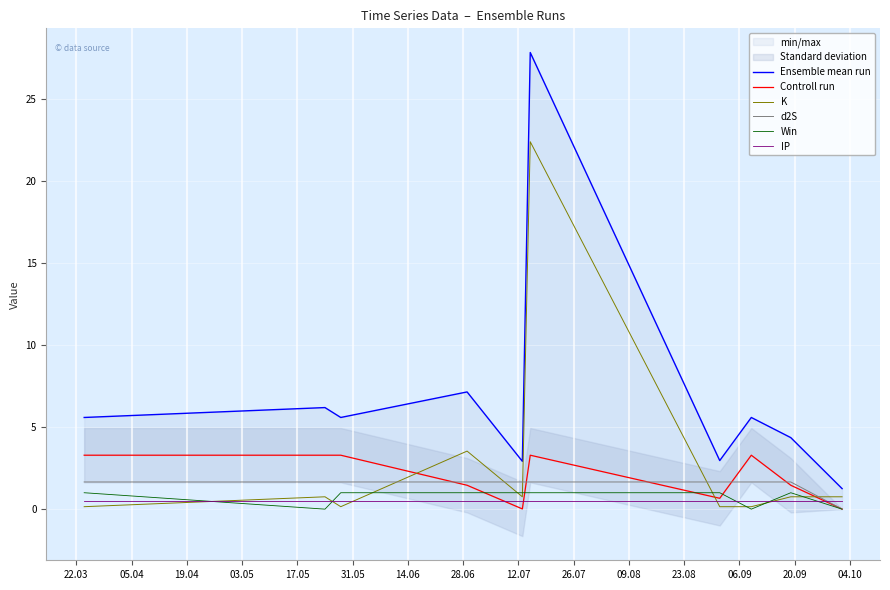

Reading left to right, what are all the values shown in this chart?

Ensemble mean run: 5.6	6.2	5.6	7.1	2.9	27.8	3.0	5.6	4.4	1.3
Controll run: 3.3	3.3	3.3	1.5	0.0	3.3	0.7	3.3	1.5	0.0
K: 0.1	0.8	0.1	3.5	0.8	22.4	0.1	0.1	0.8	0.8
d2S: 1.7	1.7	1.7	1.7	1.7	1.7	1.7	1.7	1.7	0.0
Win: 1.0	0.0	1.0	1.0	1.0	1.0	1.0	0.0	1.0	0.0
IP: 0.5	0.5	0.5	0.5	0.5	0.5	0.5	0.5	0.5	0.5